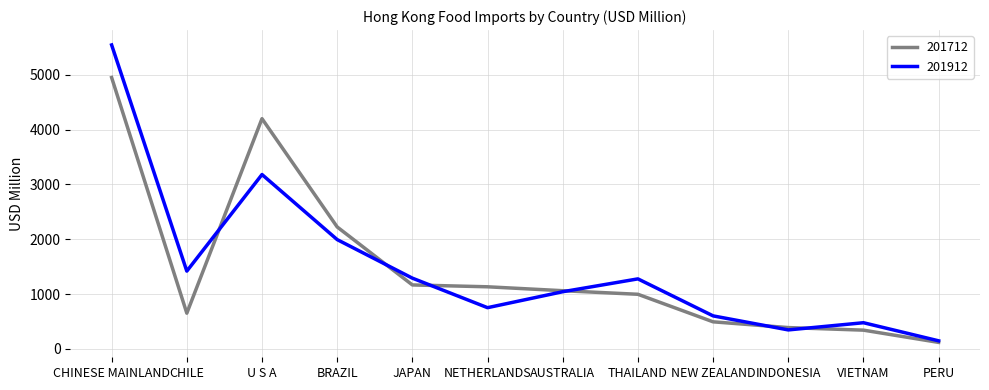

What is the minimum value shown in the chart?

118.9